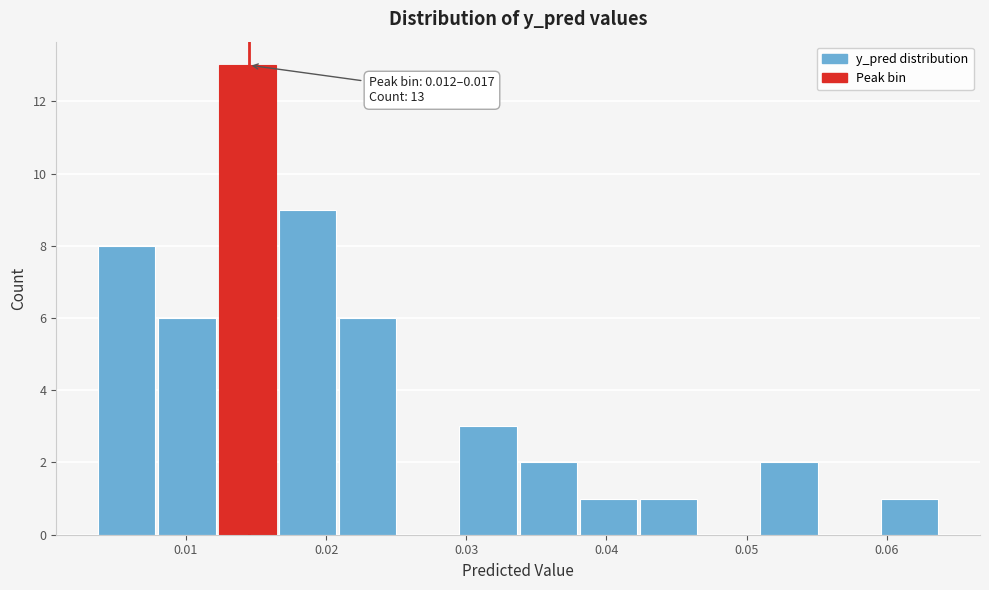

Over which range of the x-axis is the bar tallest?

0.012 to 0.017